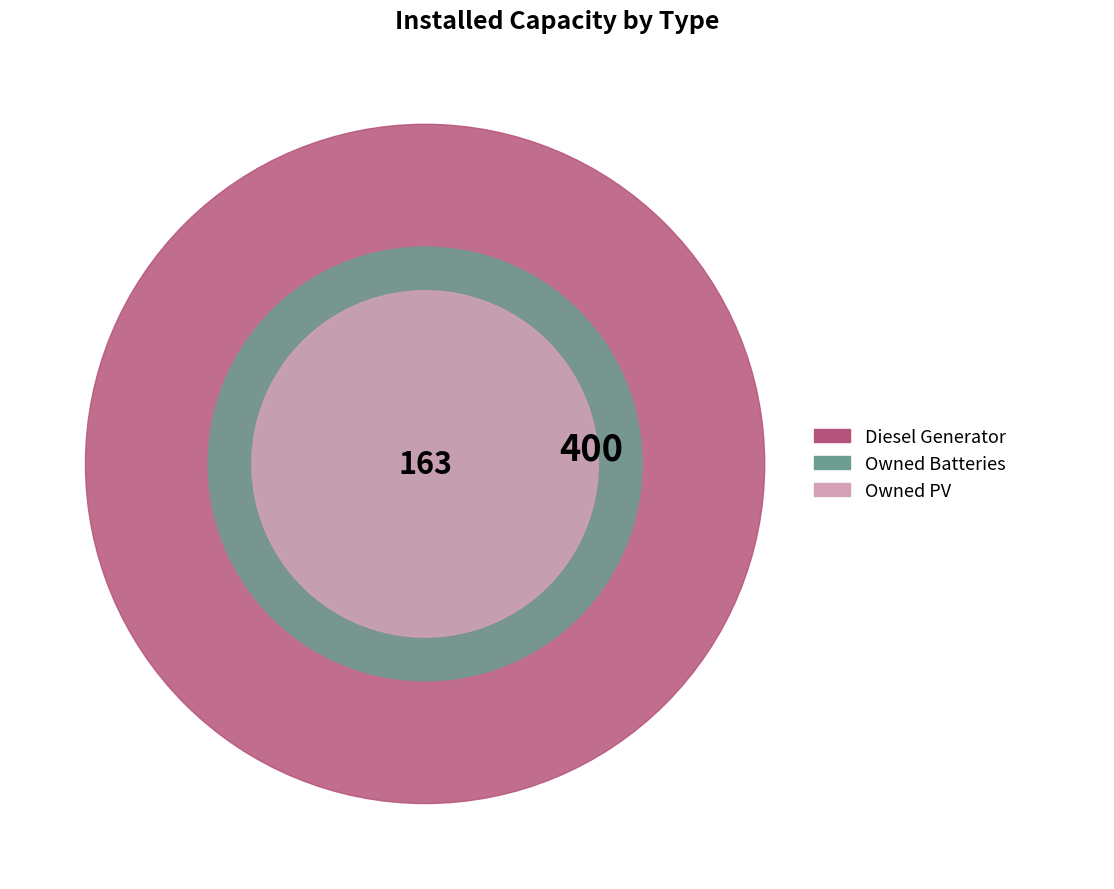

Between Owned PV and Owned Batteries, which is larger?

Owned Batteries